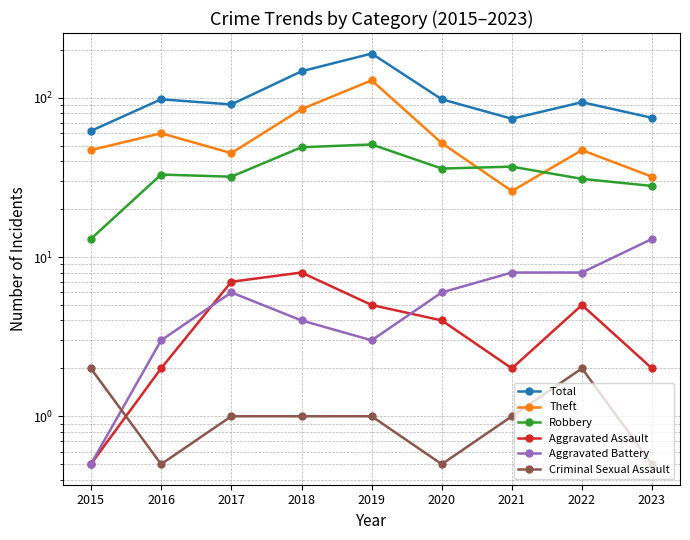

What is the sum of the Total values at 2020 and 2019?

288.0